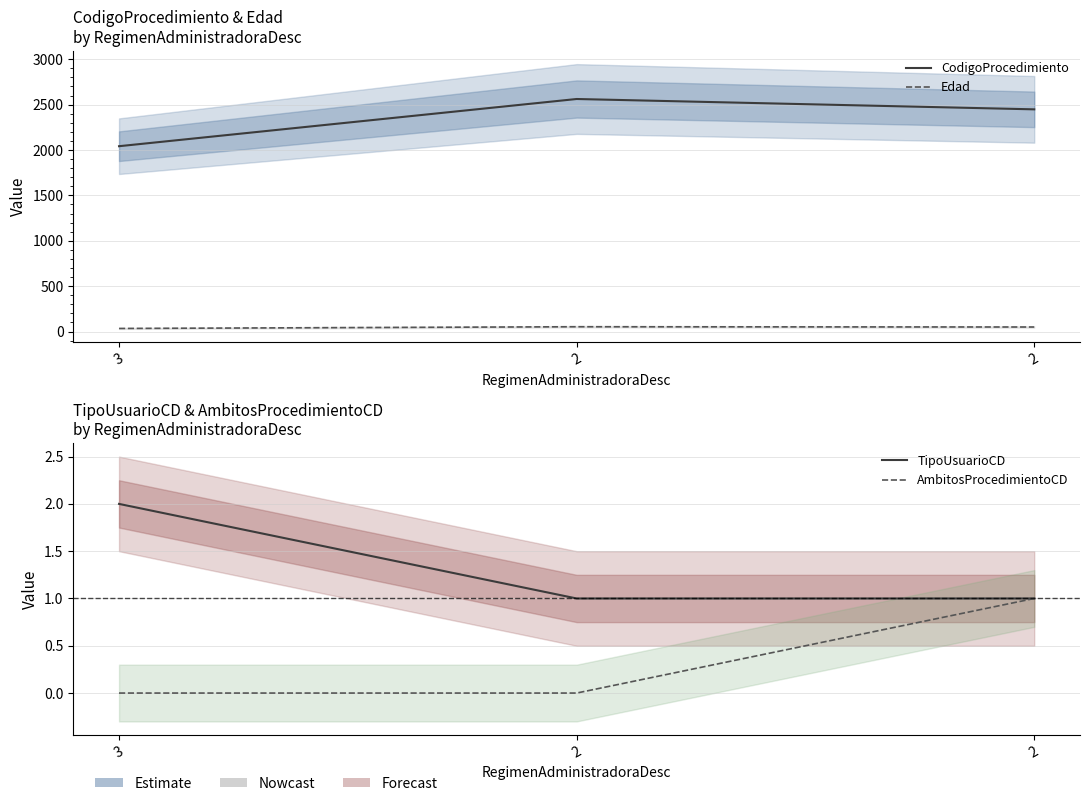

At which category is the sum across all series the highest?

2